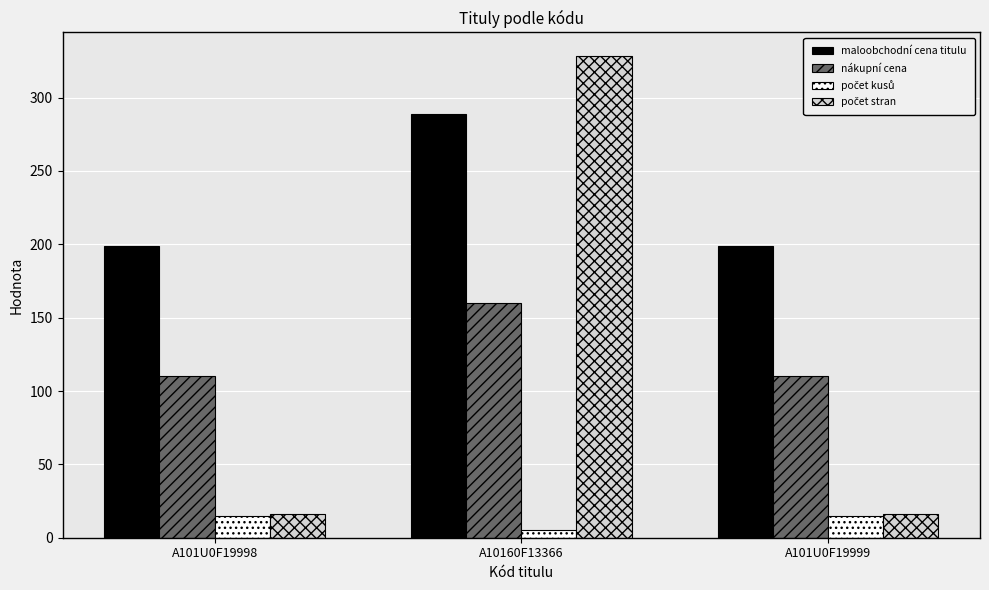

Which series has the largest total across all categories?

maloobchodní cena titulu